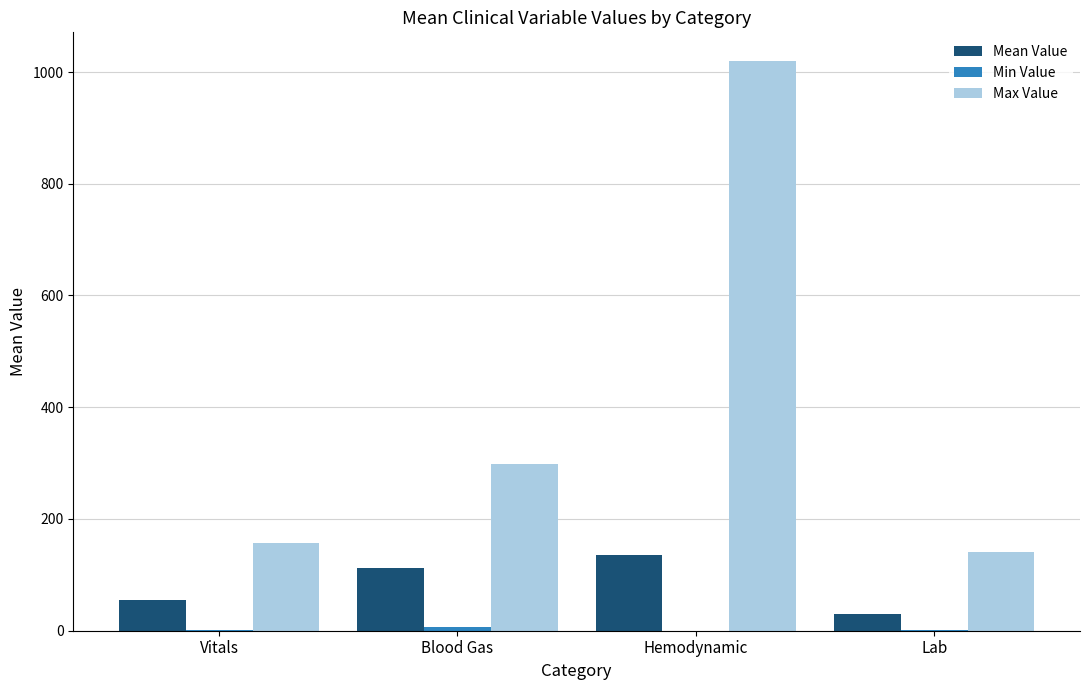

What is the greatest value displayed?

1020.0